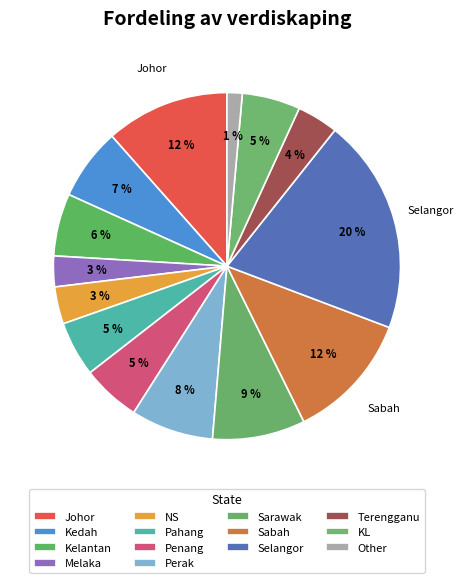

Does Melaka account for over 50% of the chart?

No